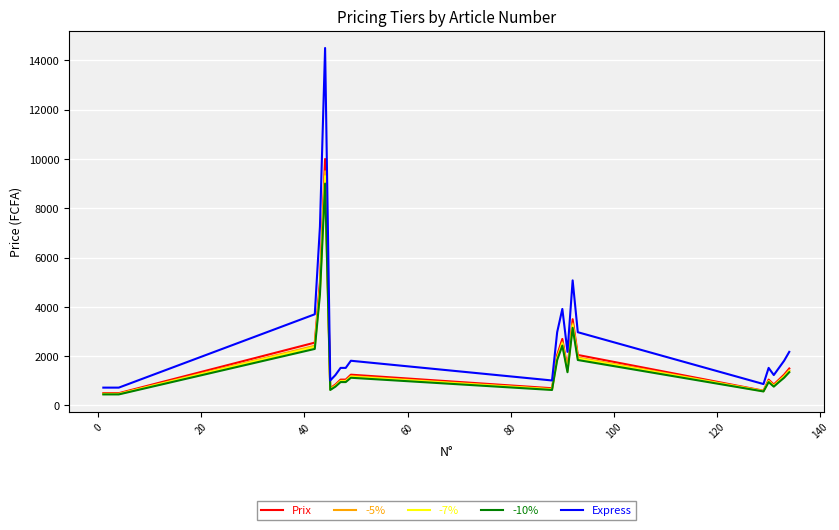

What is the maximum value shown in the chart?

14500.0